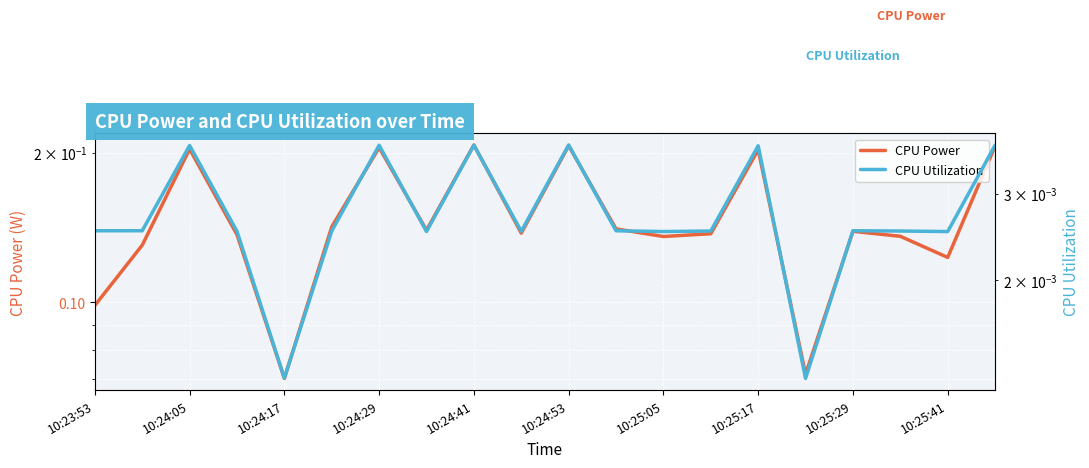

How many series are shown in this chart?

2